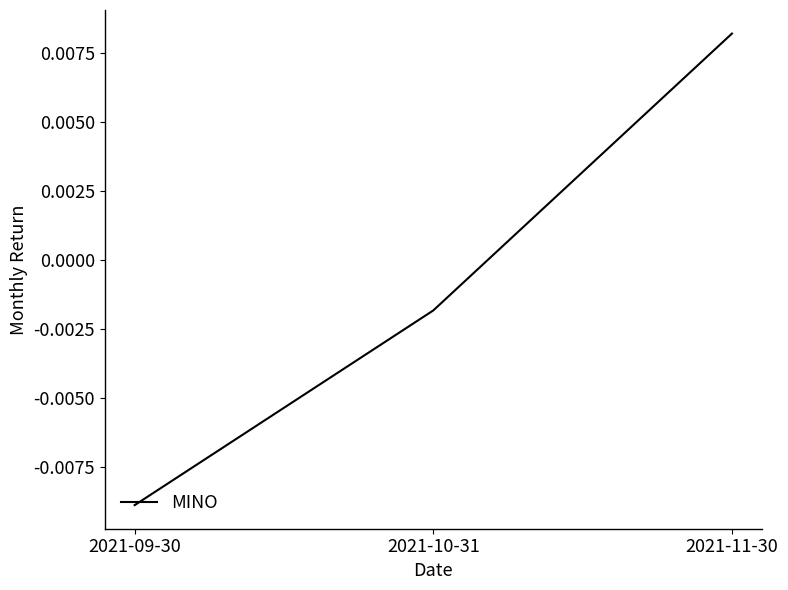

Rank the categories by value from highest to lowest.

2021-11-30, 2021-10-31, 2021-09-30